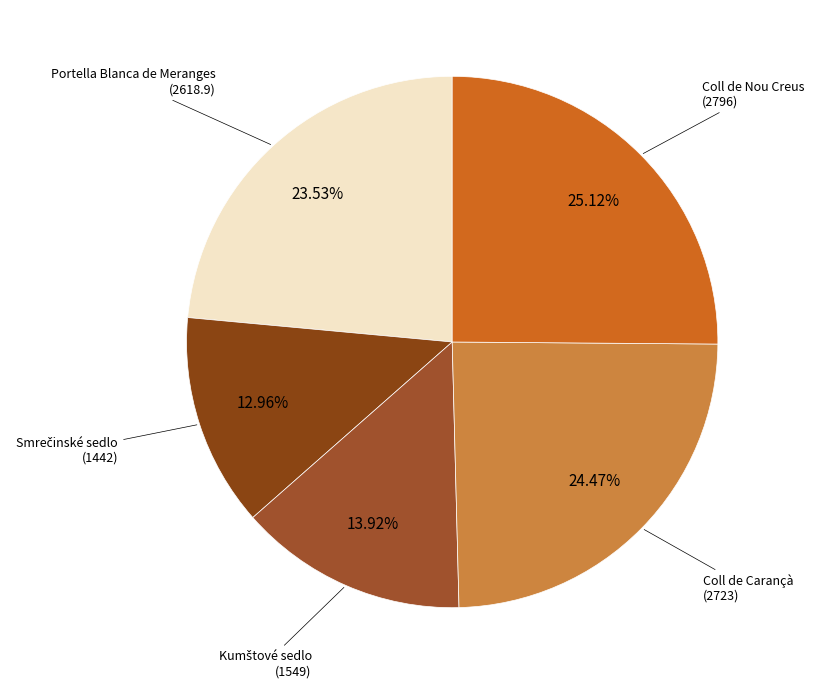

What is the largest slice in the pie chart?

Coll de Nou Creus